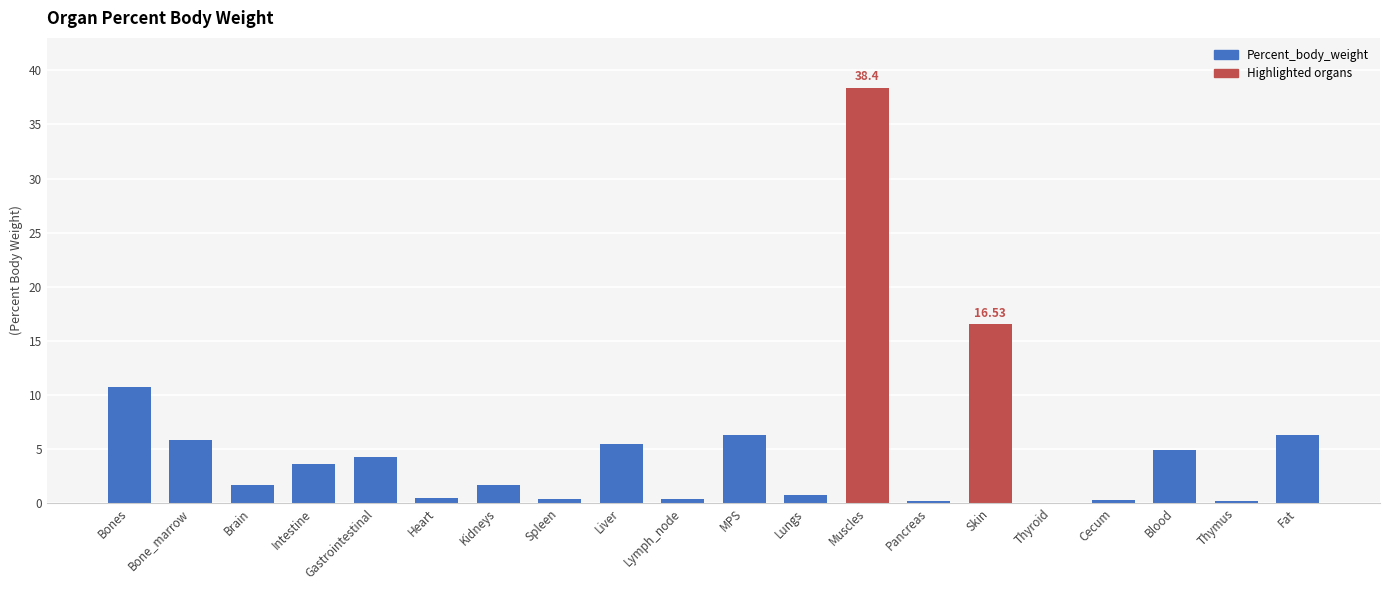

What is the sum of all values?

108.1